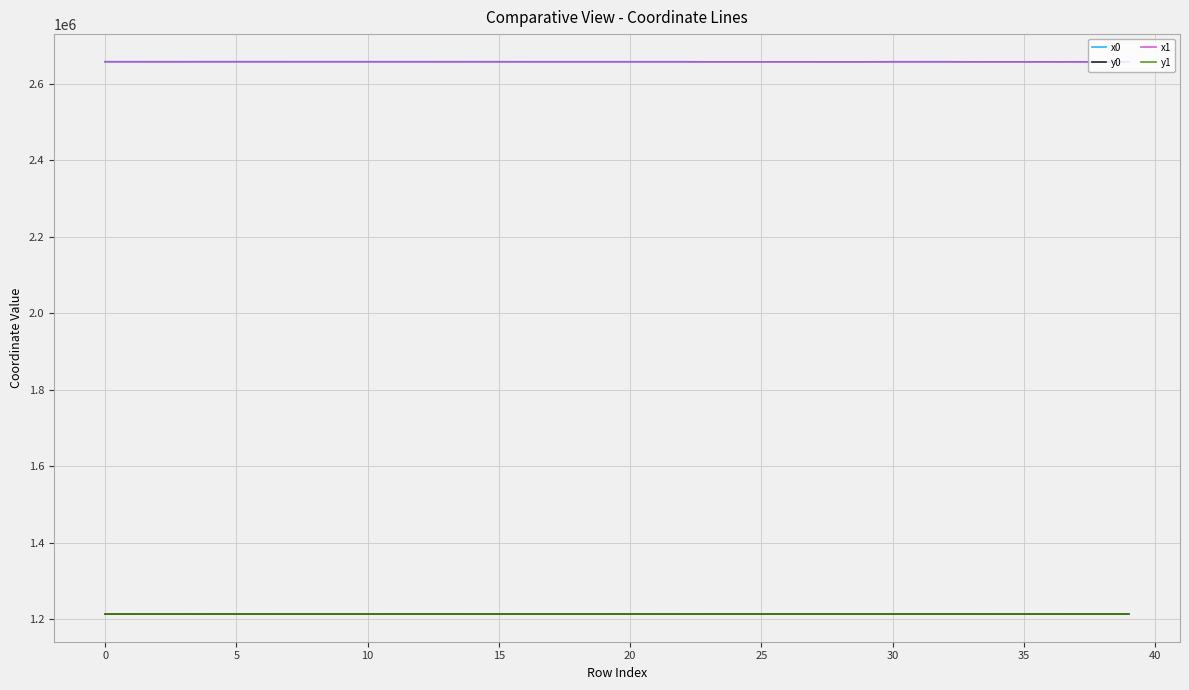

What is the minimum value for x1?

2657516.0